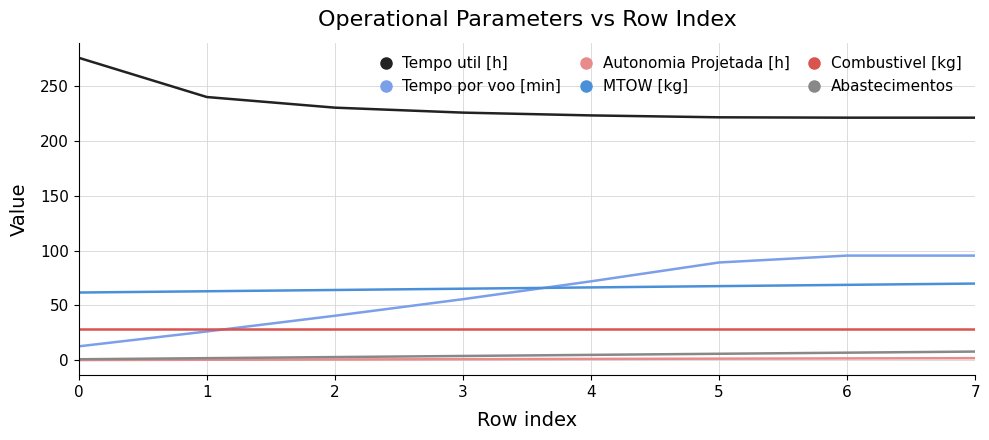

True or false: Tempo por voo [min] has a value of 95.4 at 6.

True